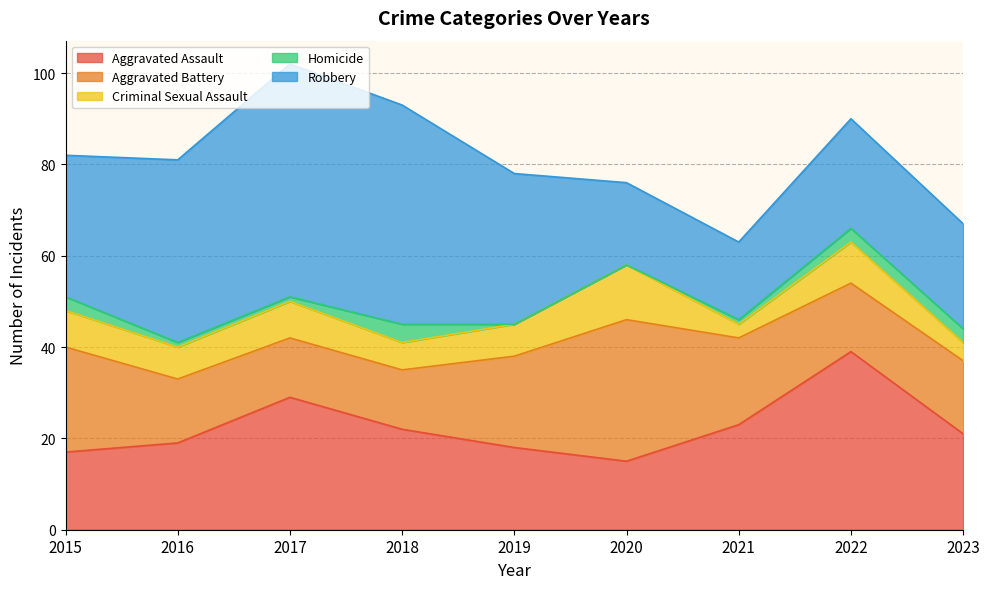

Rank the series at 2023 from highest to lowest value.

Robbery, Aggravated Assault, Aggravated Battery, Criminal Sexual Assault, Homicide